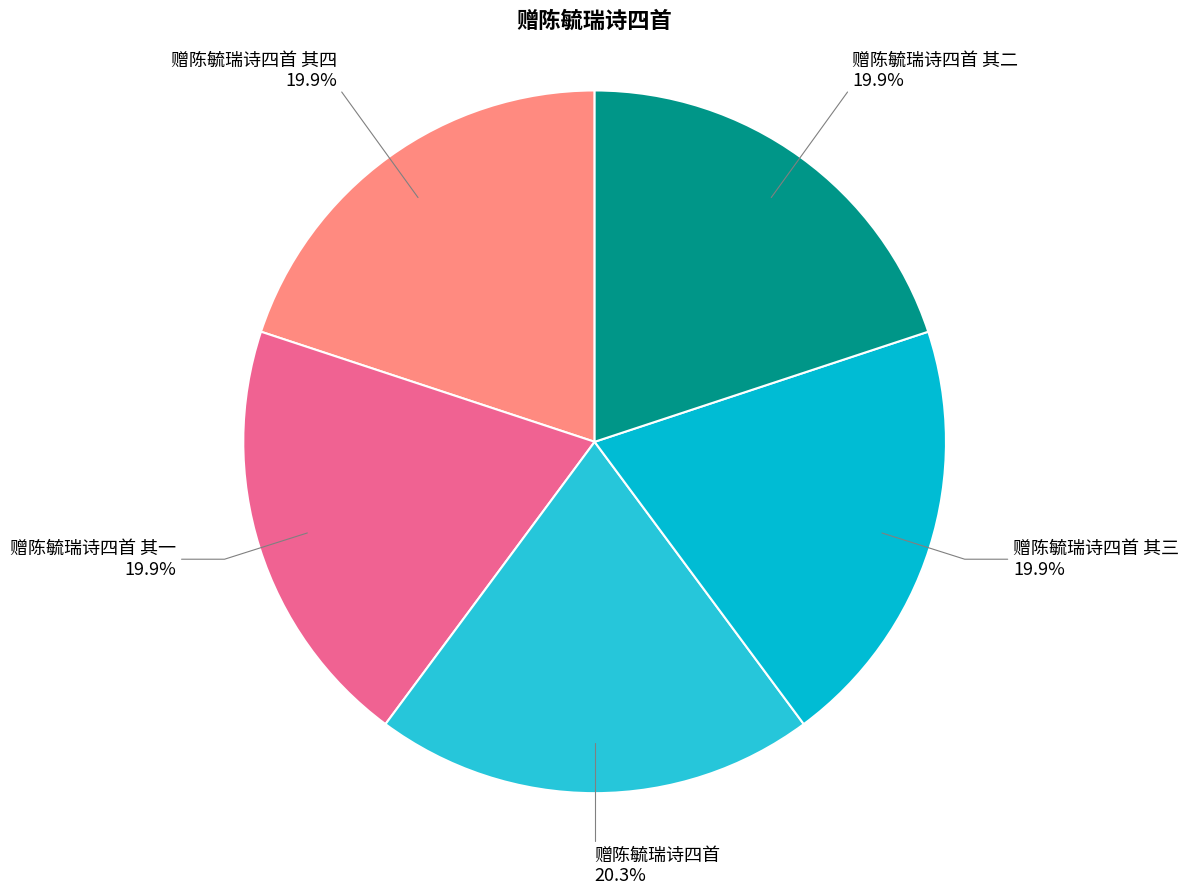

Is the sum of 赠陈毓瑞诗四首 其三 and 赠陈毓瑞诗四首 其二 greater than half?

No